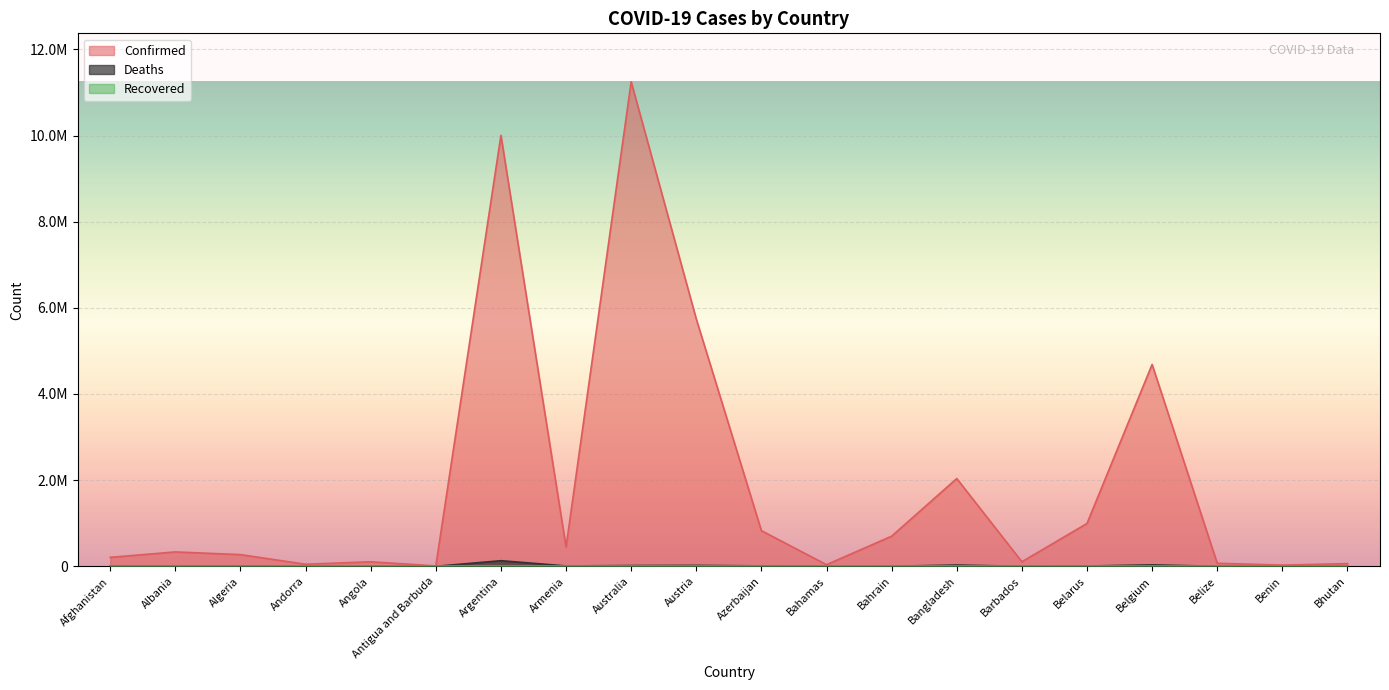

The value of Deaths at Bahamas is 833. True or false?

True